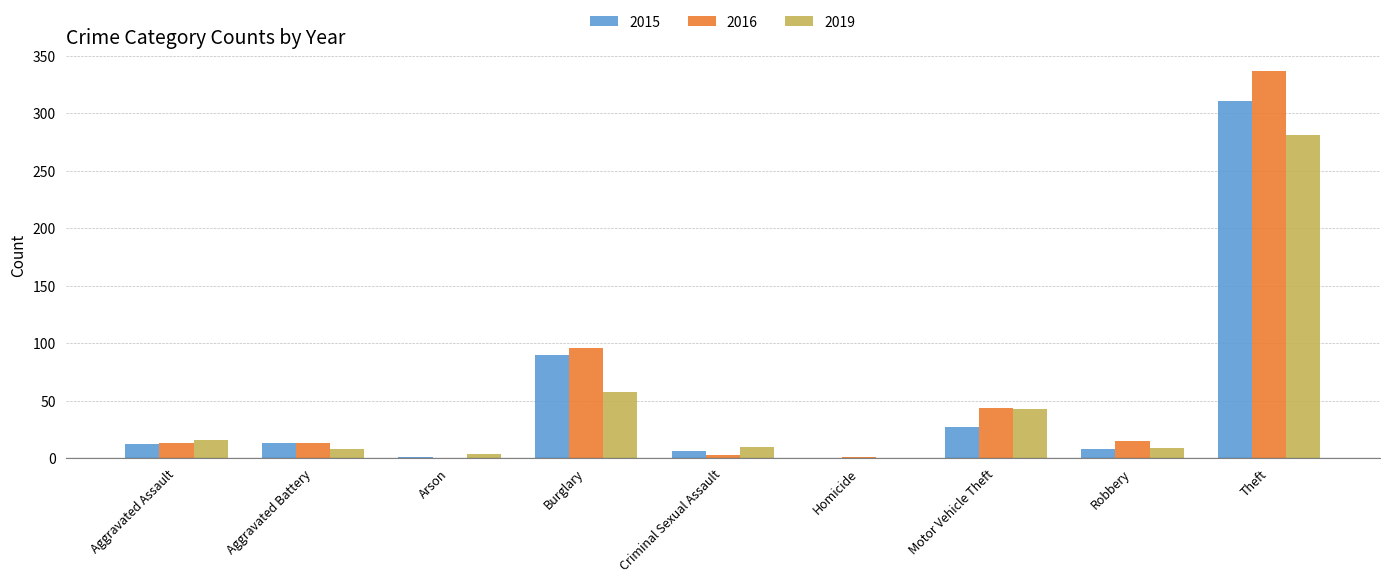

What are all the series names shown in the legend?

2015, 2016, 2019